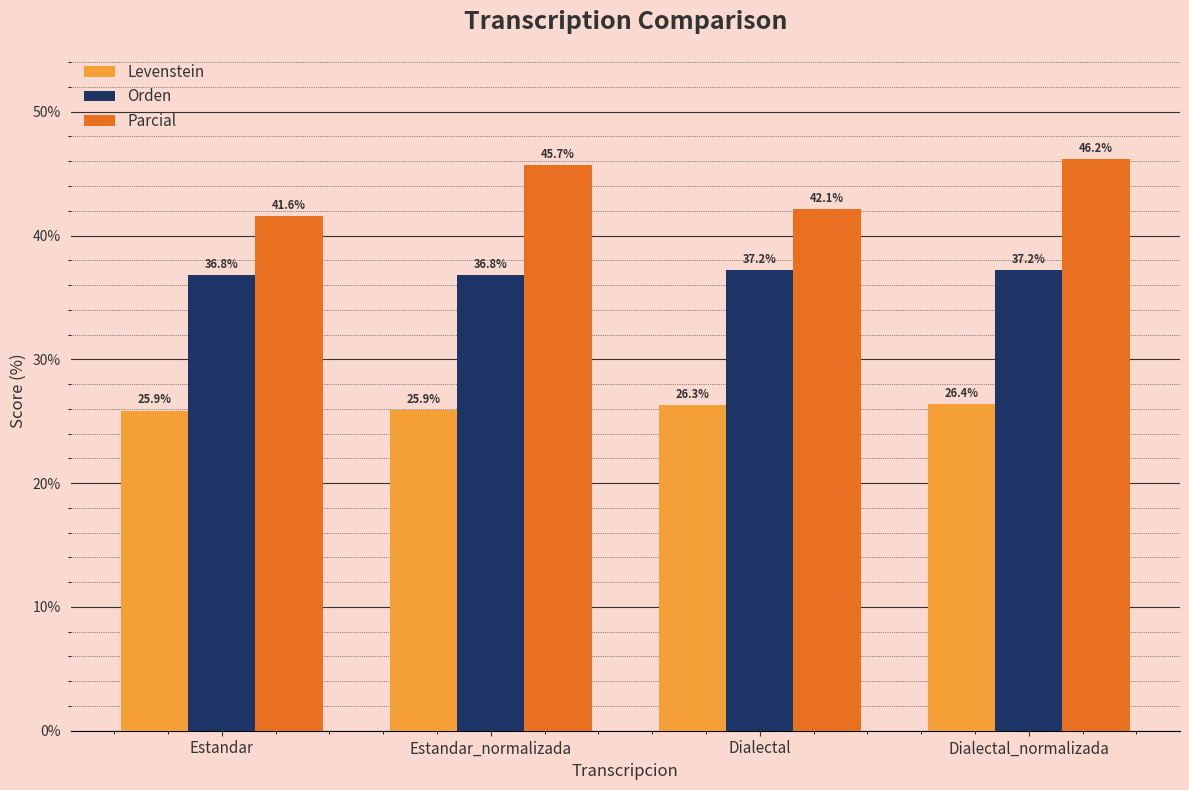

What is the label of the 2nd bar from the left?

Estandar_normalizada